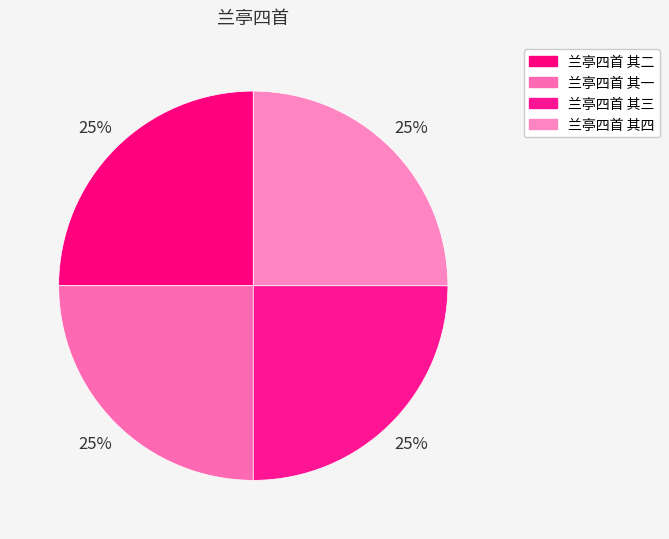

Approximately how many times larger is the value at 兰亭四首 其四 compared to 兰亭四首 其三?

1.0